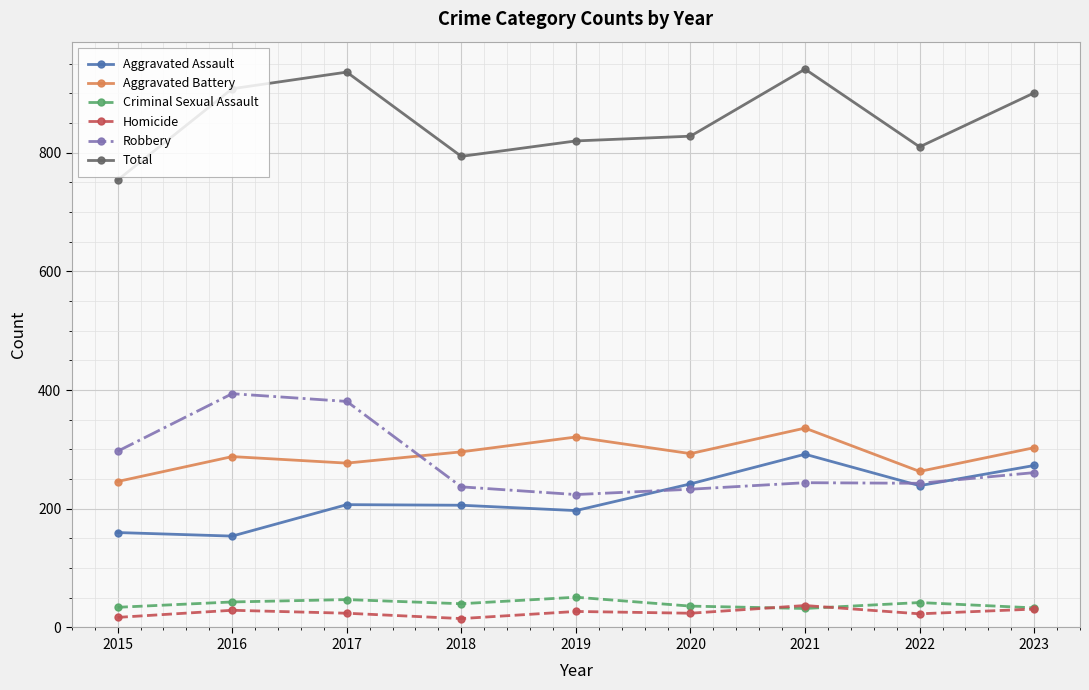

What is the difference between the Criminal Sexual Assault values at 2022 and 2023?

9